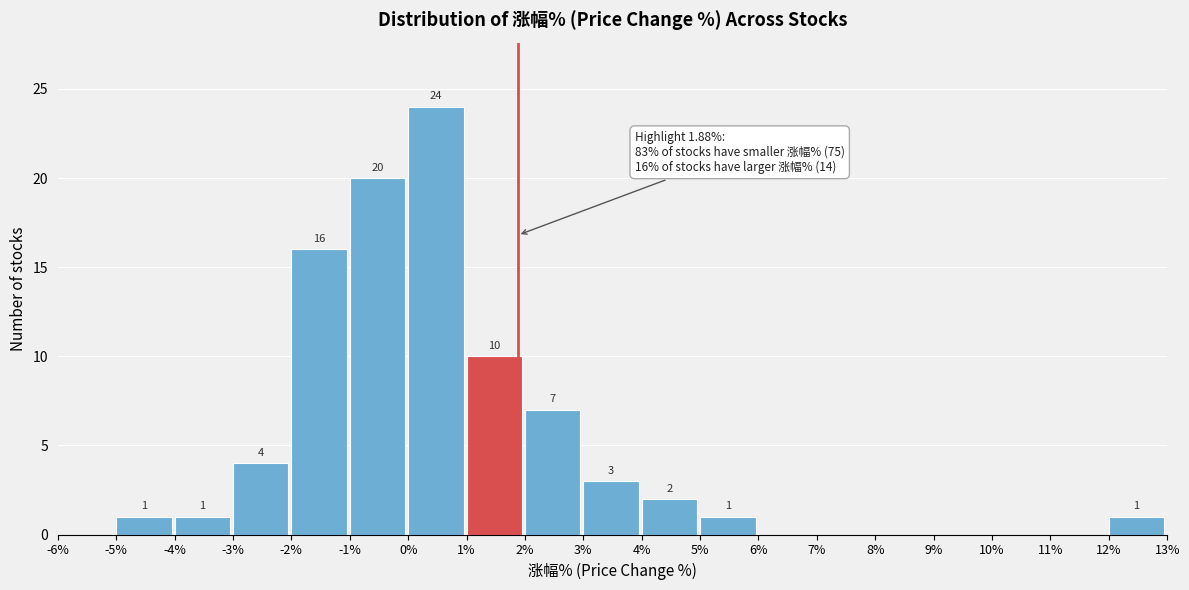

Over which range of the x-axis is the bar tallest?

0% to 1%